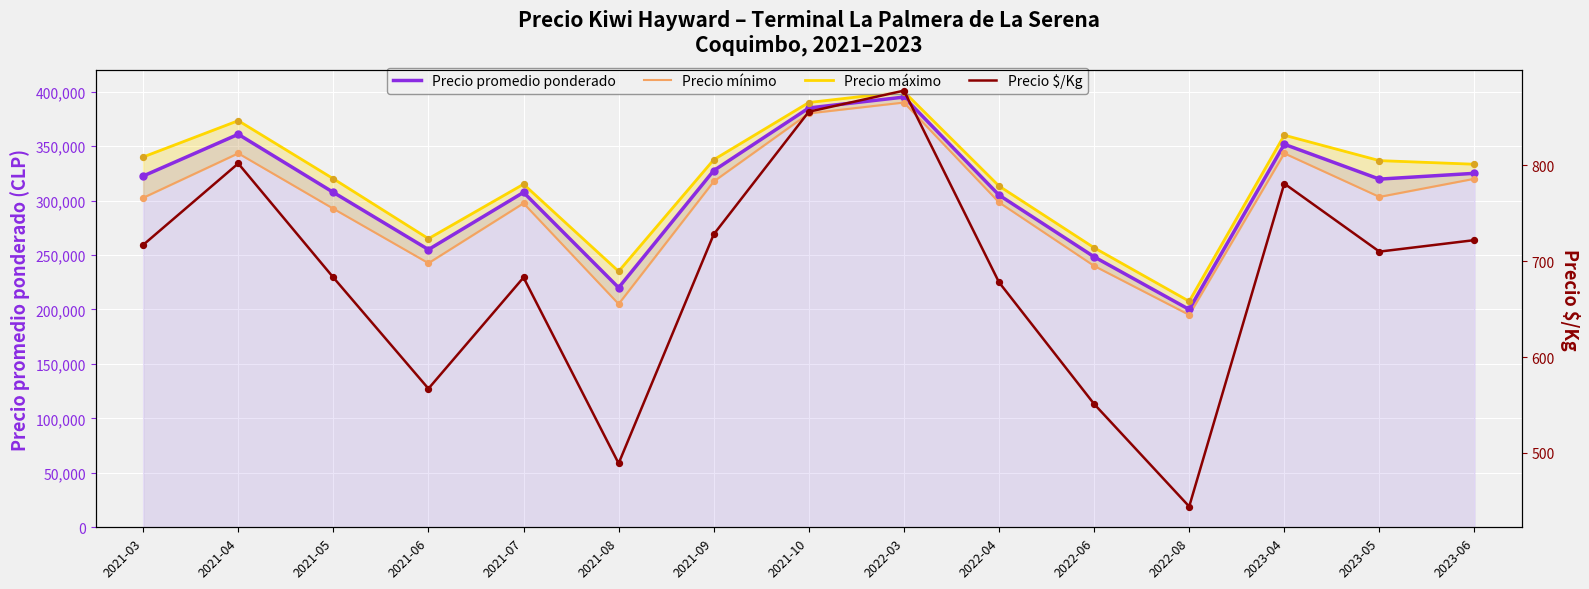

What is the total value across all series at 2022-08?

602944